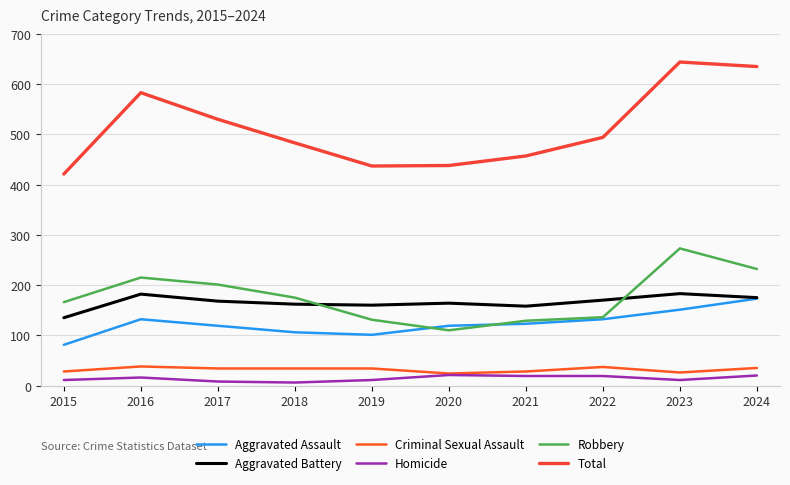

In Aggravated Battery, how many points are higher than both neighbors (excluding endpoints)?

3